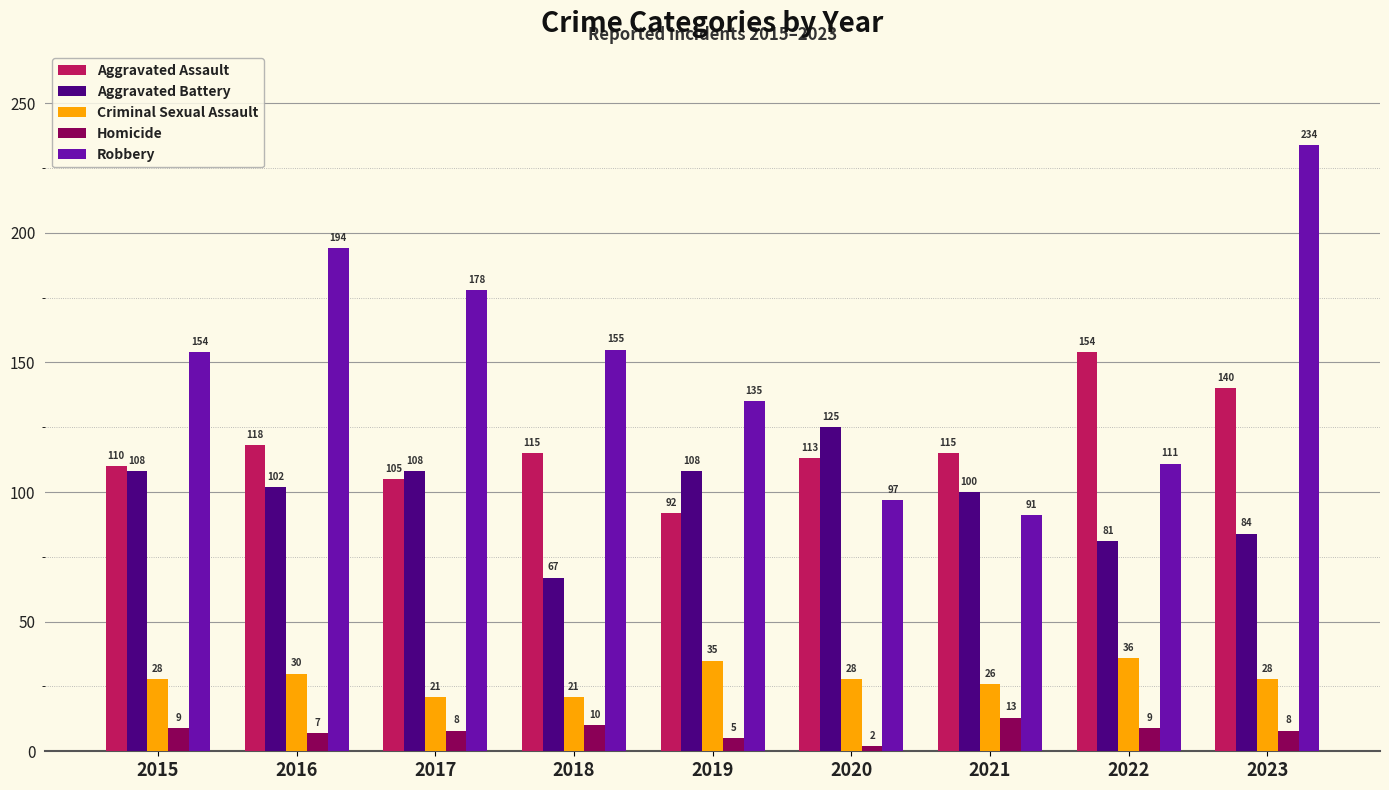

Which series has the largest total across all categories?

Robbery